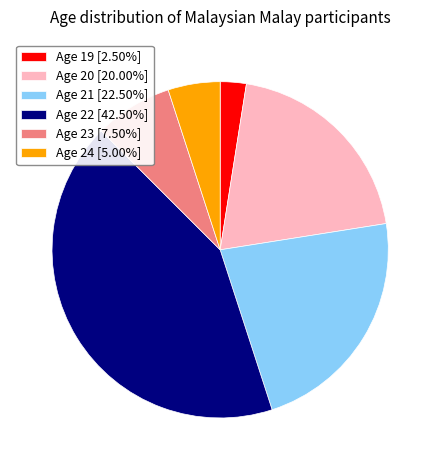

Count the number of slices in the pie.

6